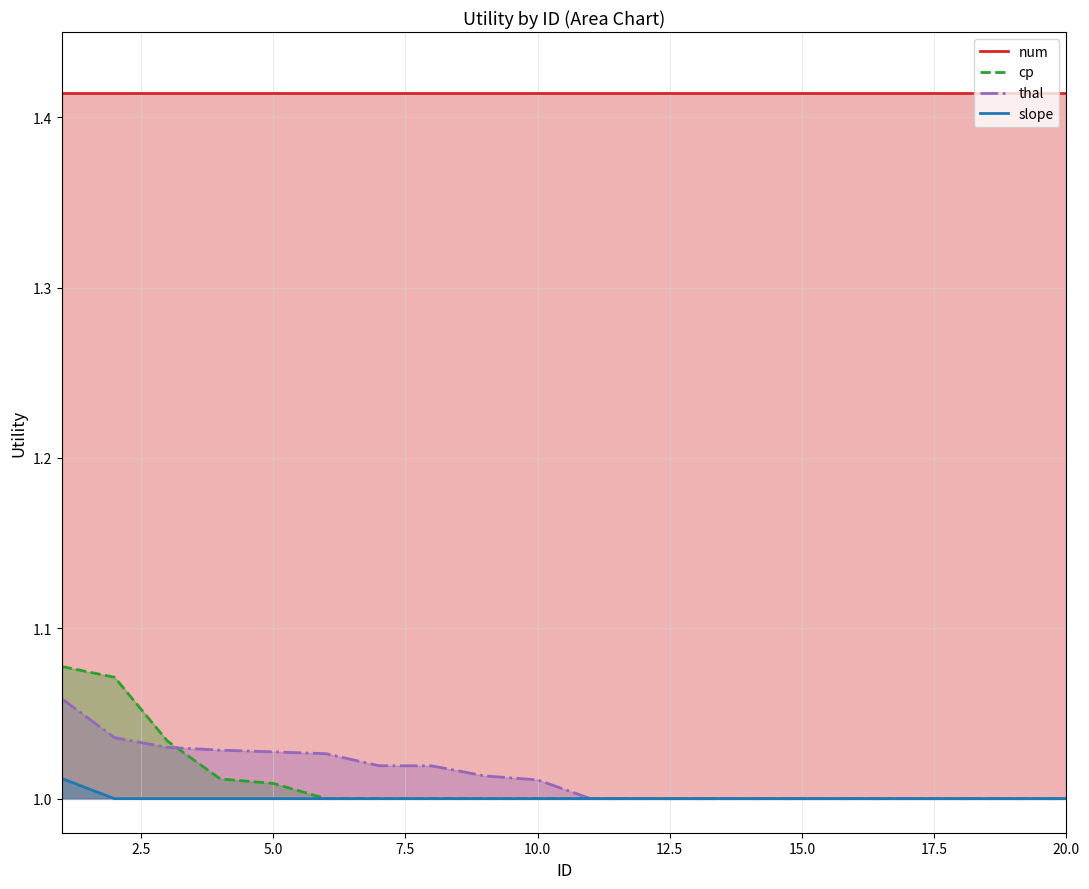

Rank the series by their maximum value, from lowest to highest.

slope, thal, cp, num